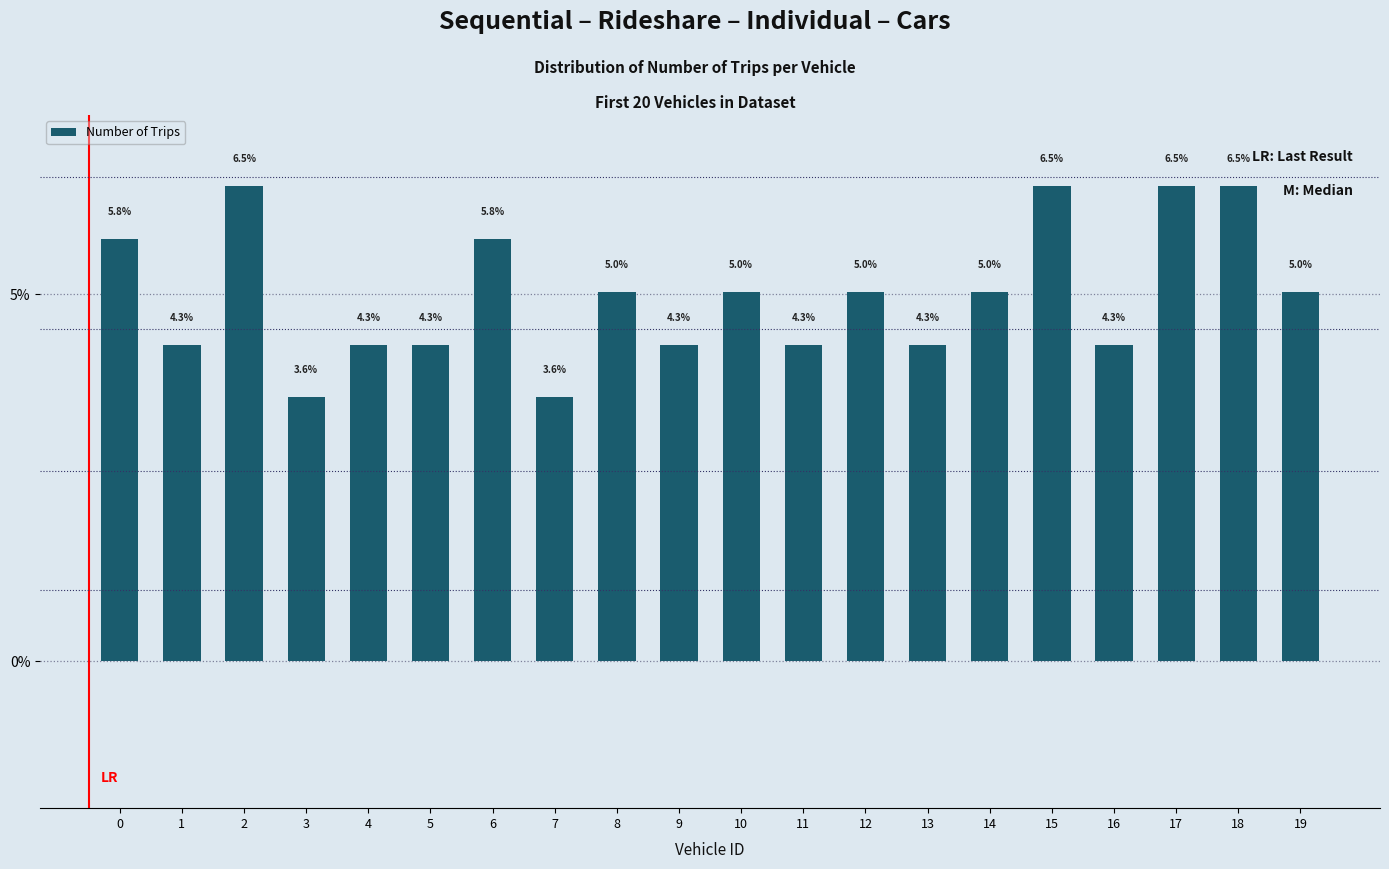

What is the ratio of the value at 3 to the value at 4?

0.8